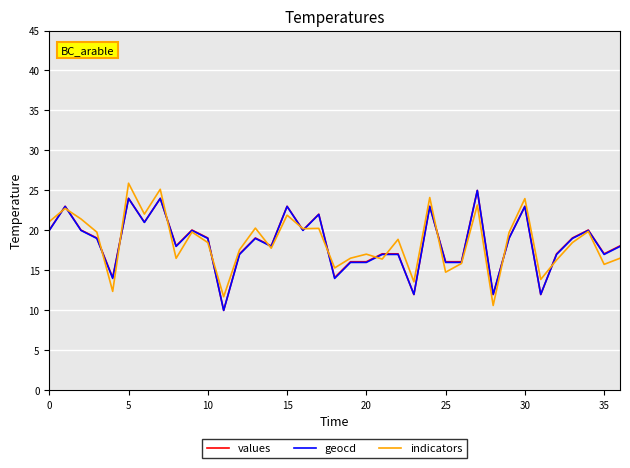

What is the lowest value of the indicators series?

10.6